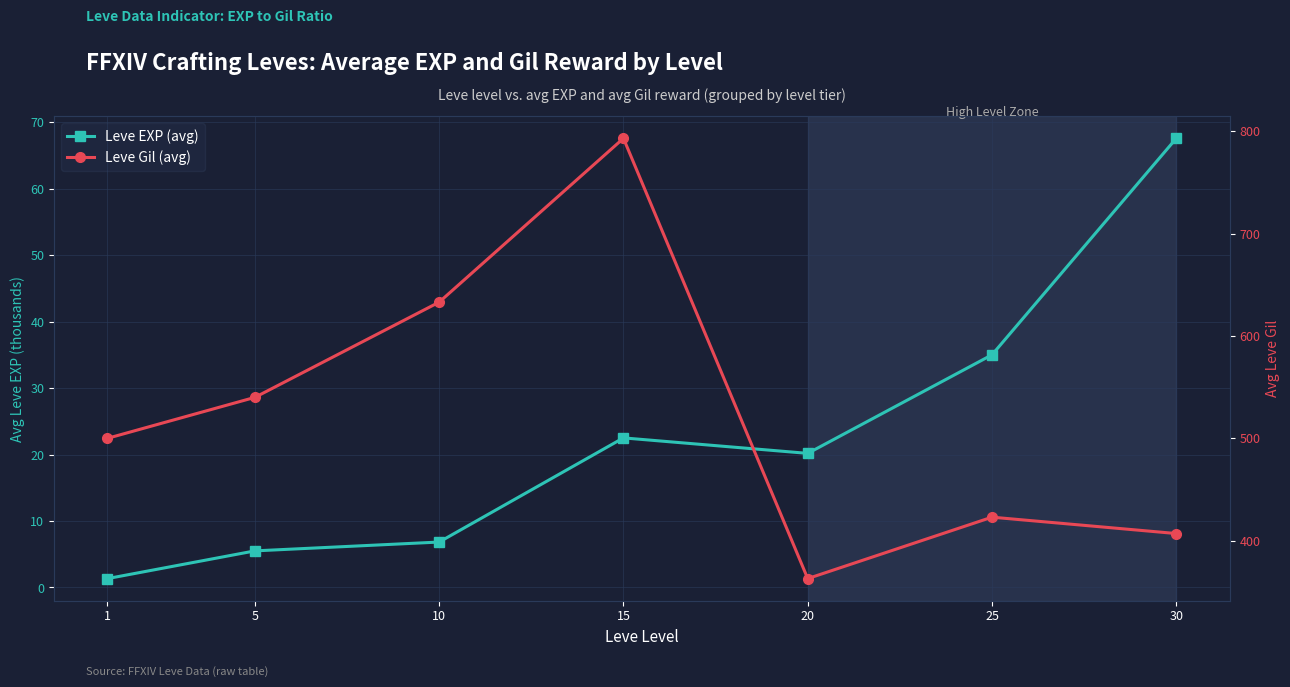

At which category does the chart reach its minimum across all series?

1